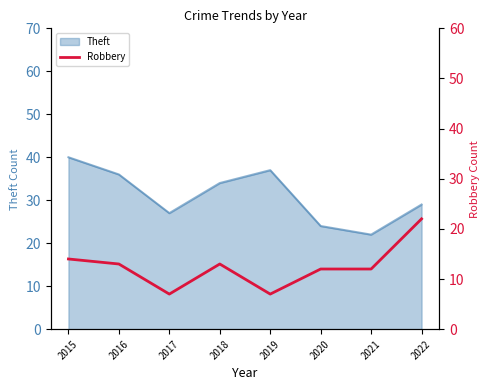

Is it true that Theft equals 20 at 2019?

False